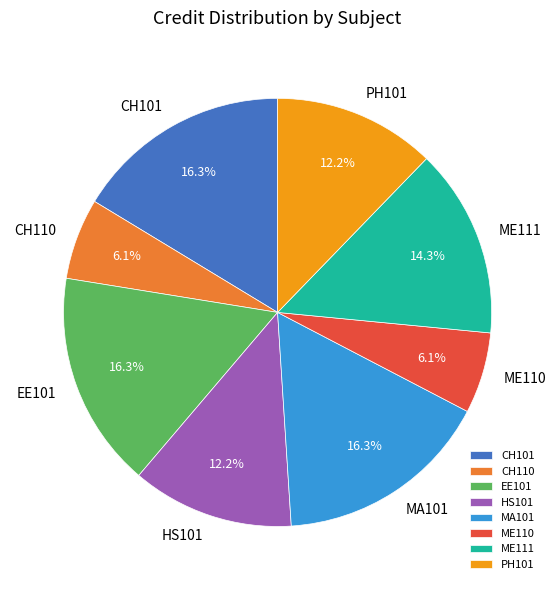

The CH101 slice represents 7% of the pie. True or false?

False